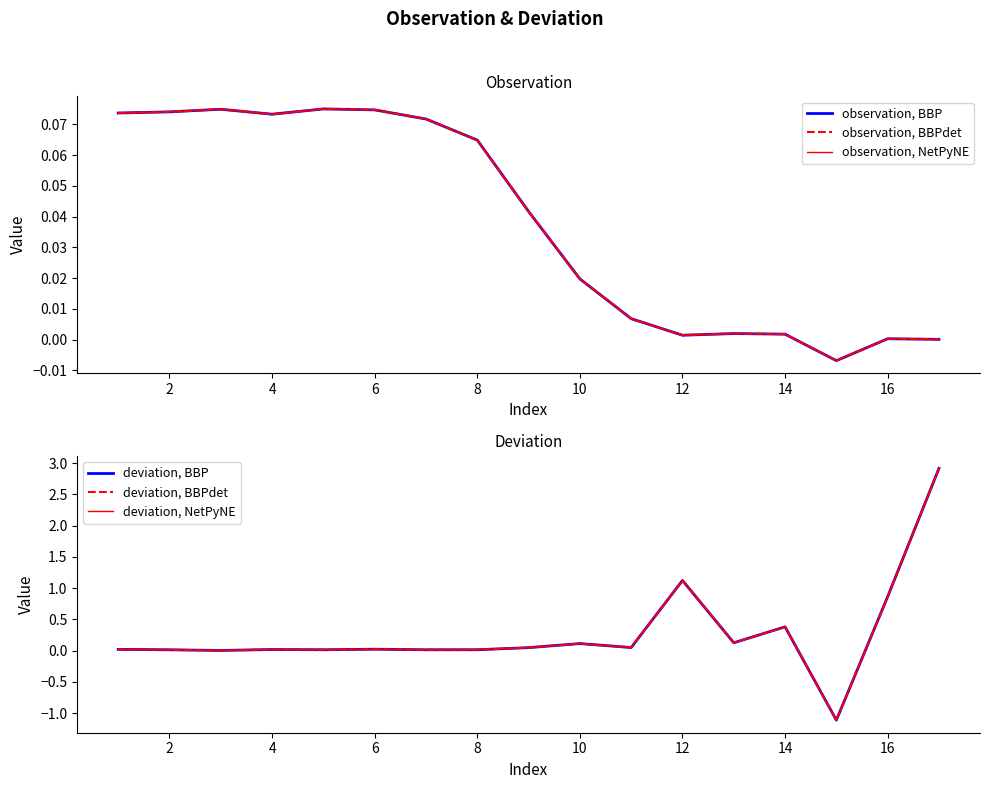

What is the value of the deviation, NetPyNE point at the 16th from the left?

0.9